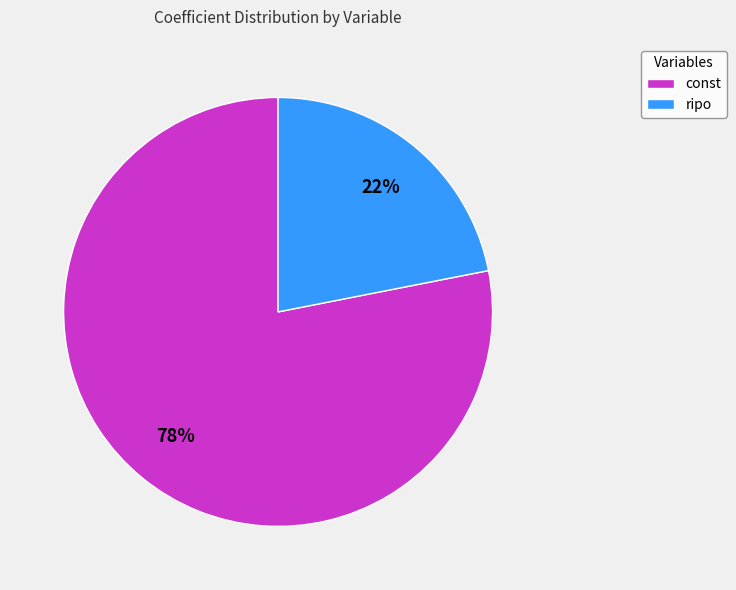

Is there a majority slice in this chart?

Yes